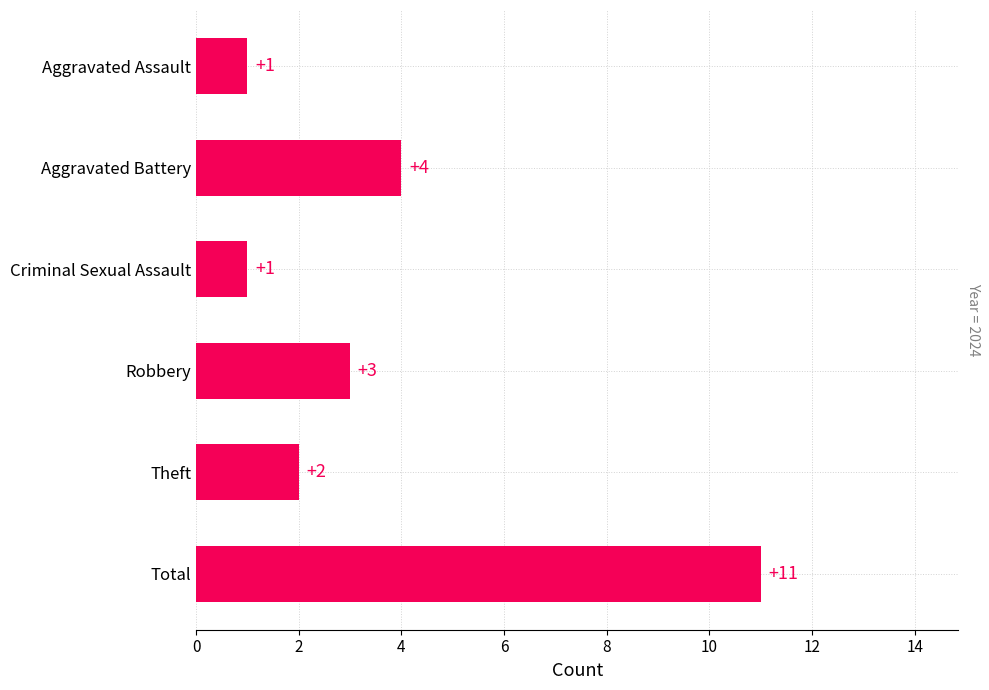

Reading bottom to top, what are all the values shown in this chart?

Total=11	Theft=2	Robbery=3	Criminal Sexual Assault=1	Aggravated Battery=4	Aggravated Assault=1